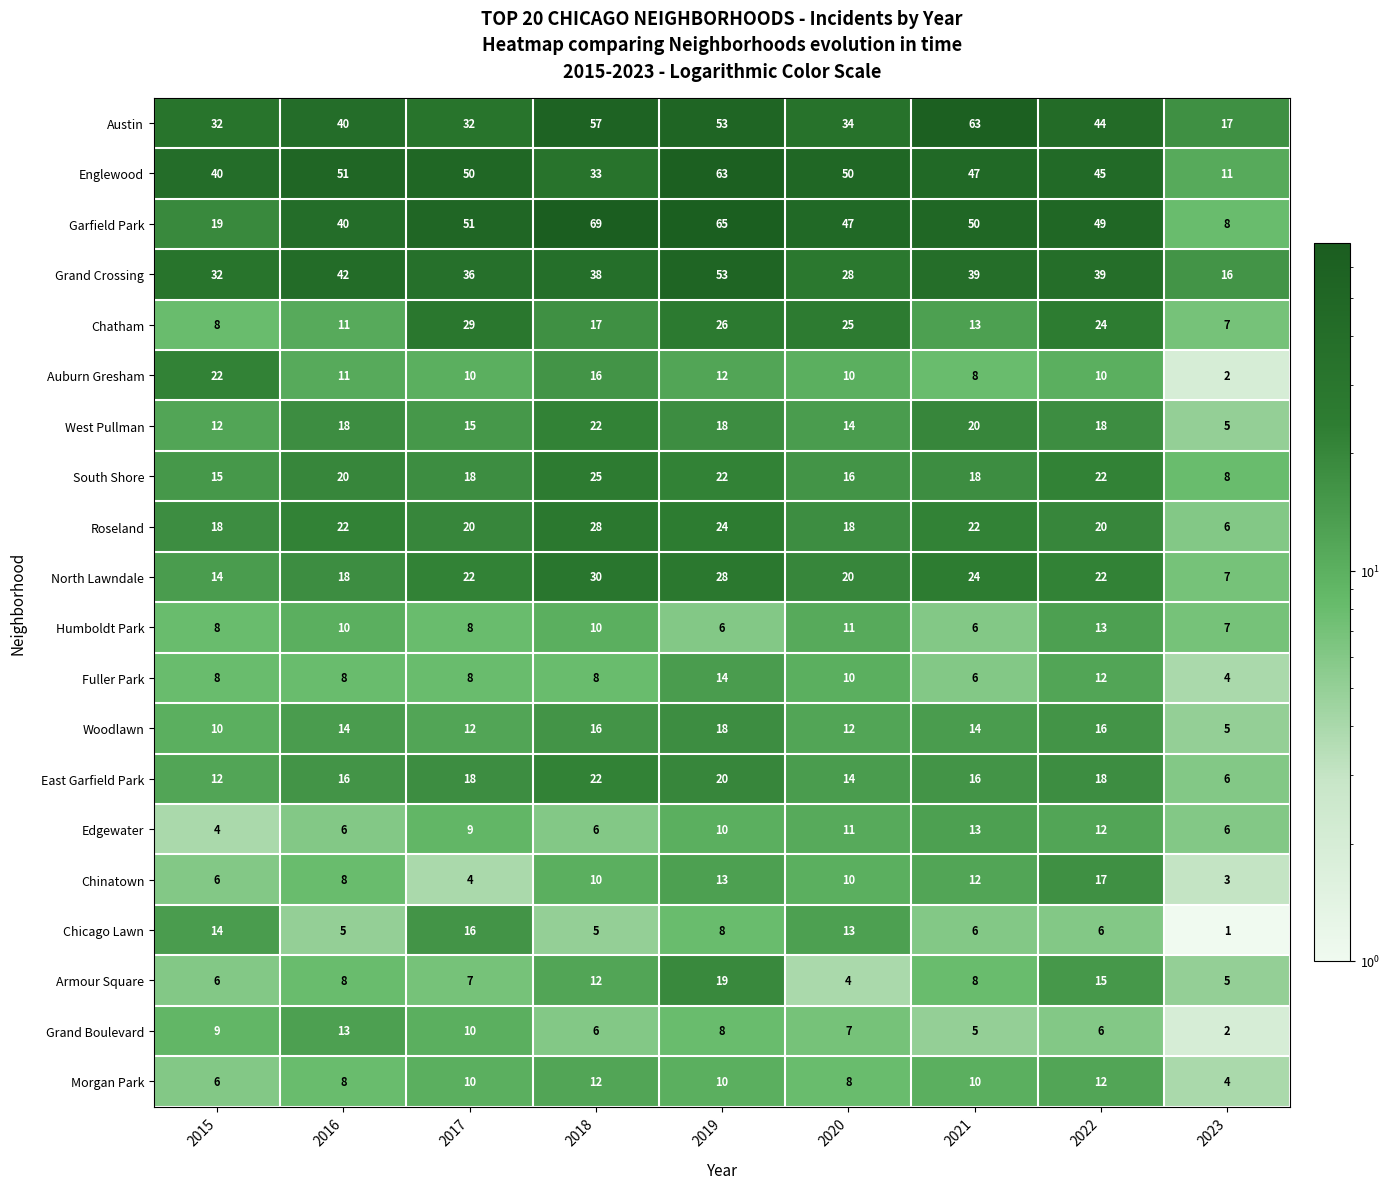

Where is North Lawndale nearest to the value 18?

2016